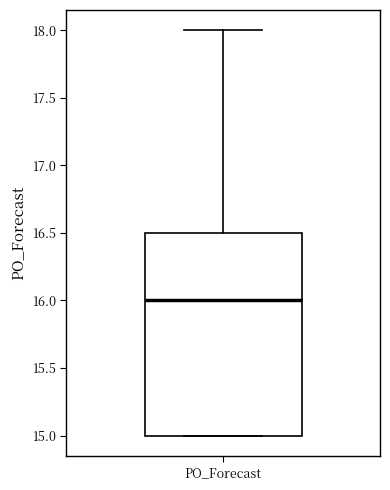

Where is the lower edge of the box for PO_Forecast on the y-axis? The values are not printed on the chart, so give them approximately, as read against the axis.

15.0